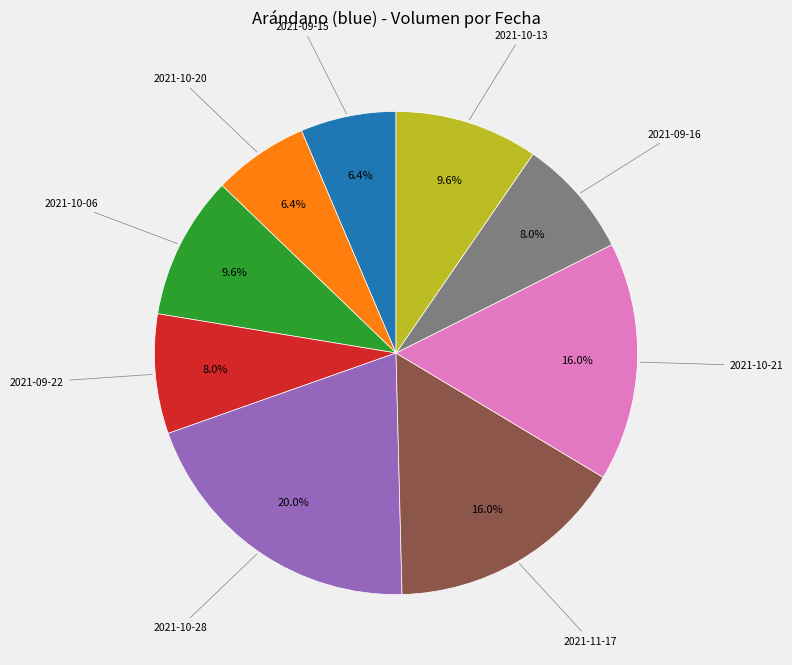

Count the number of slices in the pie.

9